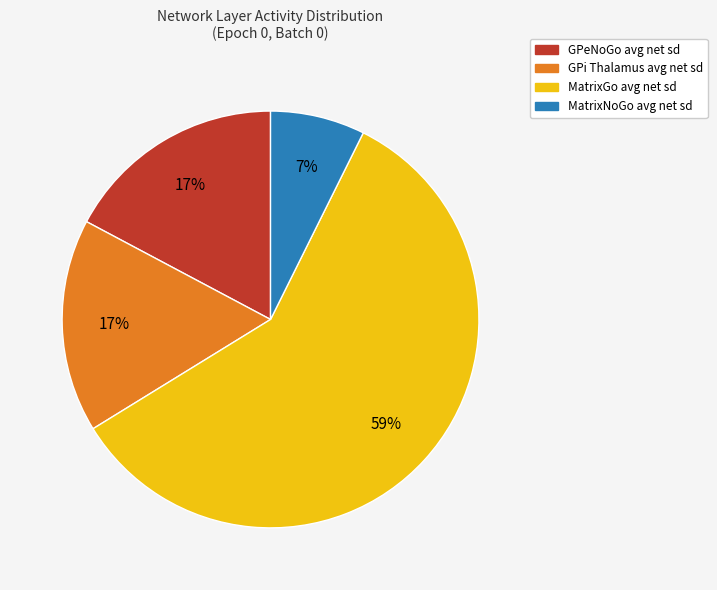

To the nearest percent, what is the average slice percentage?

25%